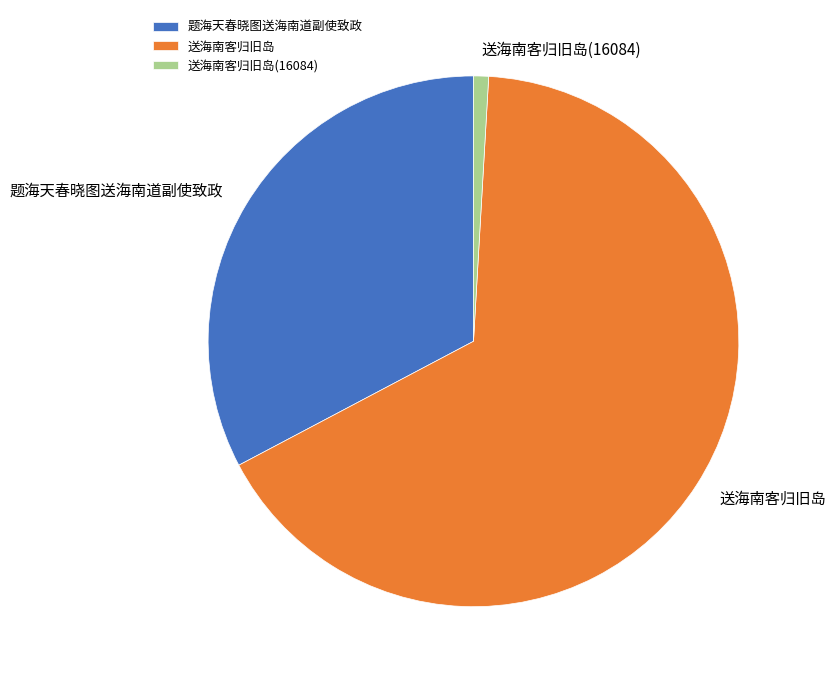

How many slices are in this pie chart?

3